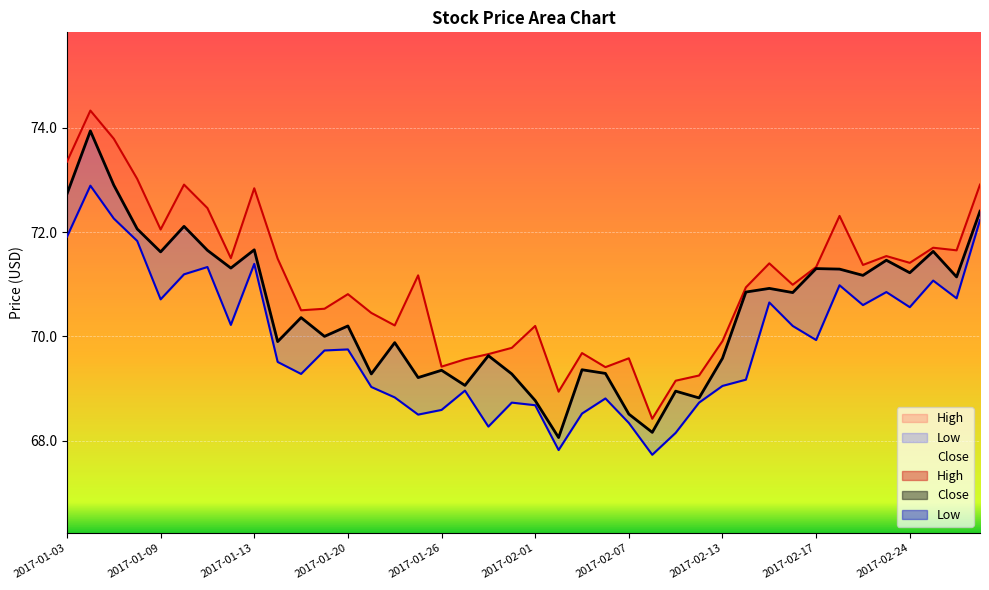

Which has a higher value, 2017-01-09 or 2017-01-17?

2017-01-09